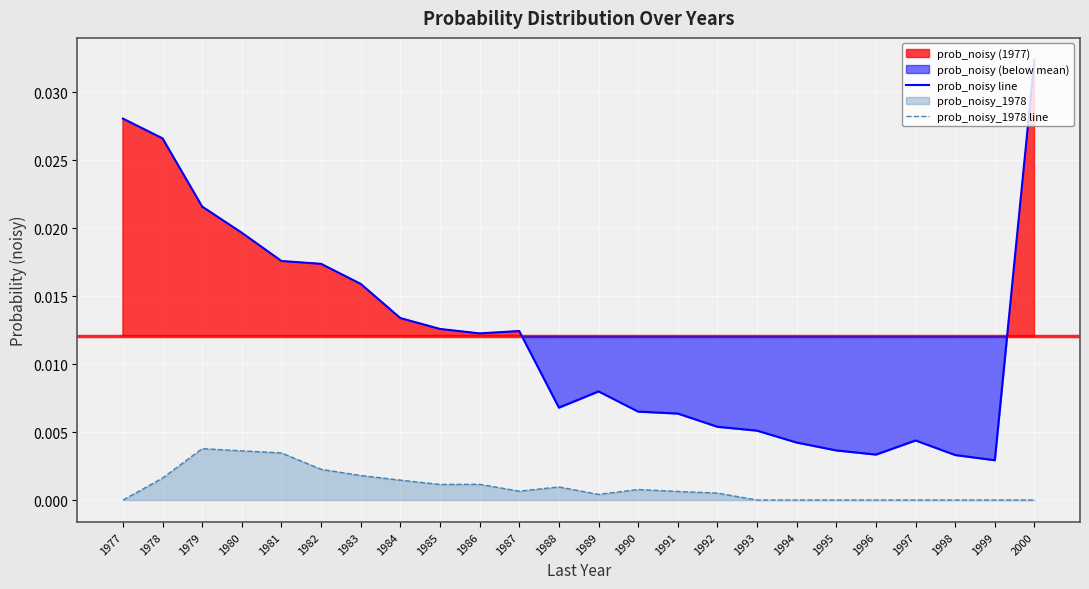

At which category does prob_noisy_1978 line reach its first local peak?

1979